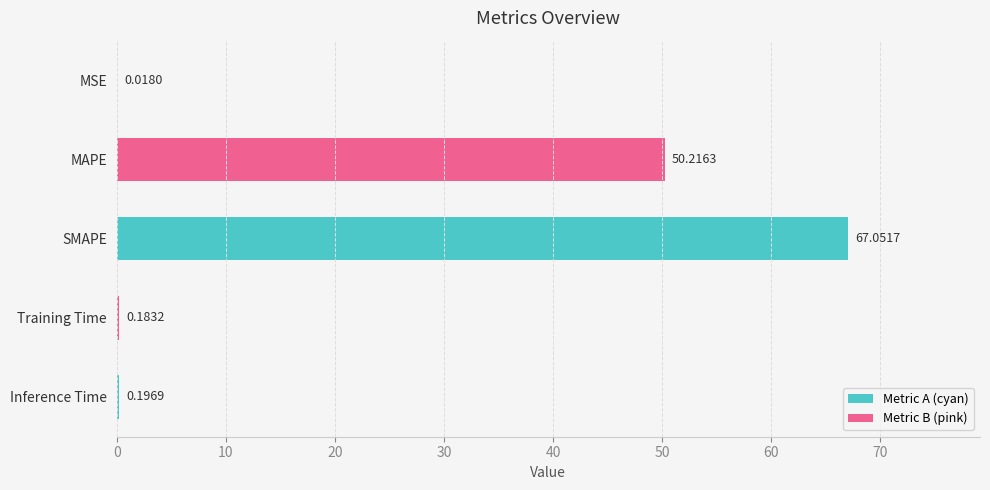

Are the bars horizontal?

Yes